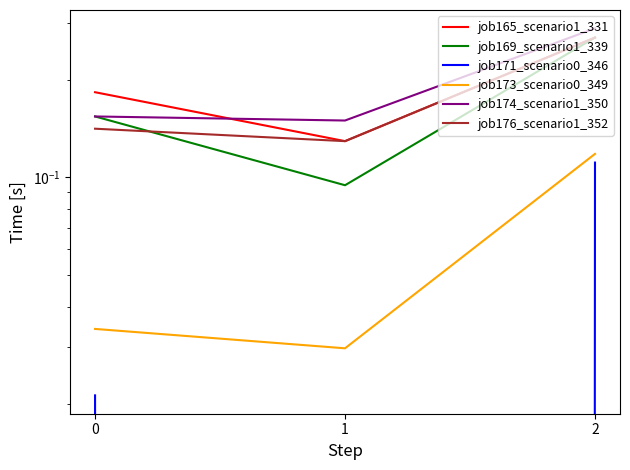

Rank the series by their maximum value, from lowest to highest.

job171_scenario0_346, job173_scenario0_349, job165_scenario1_331, job169_scenario1_339, job176_scenario1_352, job174_scenario1_350